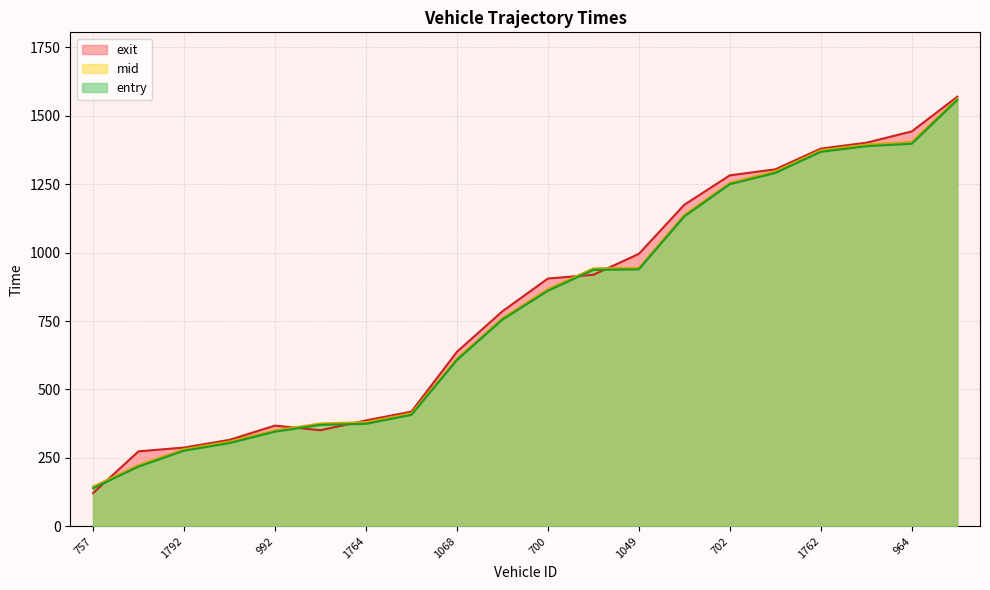

The value of mid at 969 is 375.4. True or false?

True